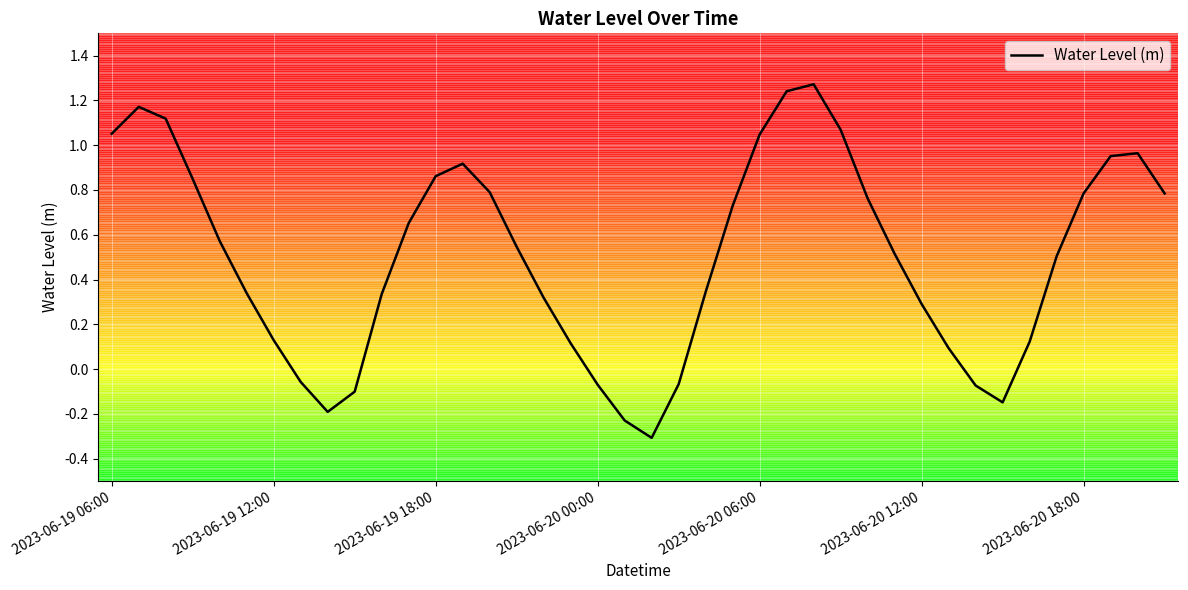

What is the difference between the maximum and minimum values?

1.6